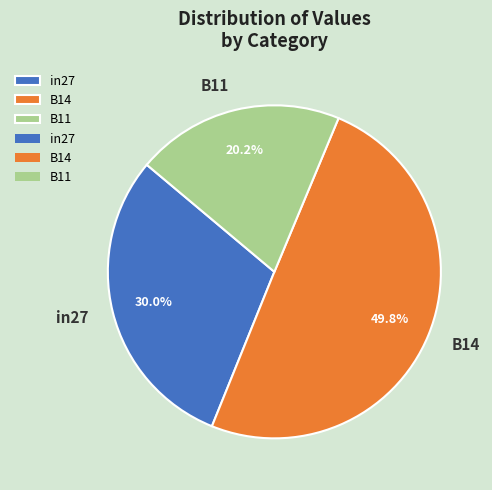

Do in27 and B14 together represent more than half of the pie?

Yes